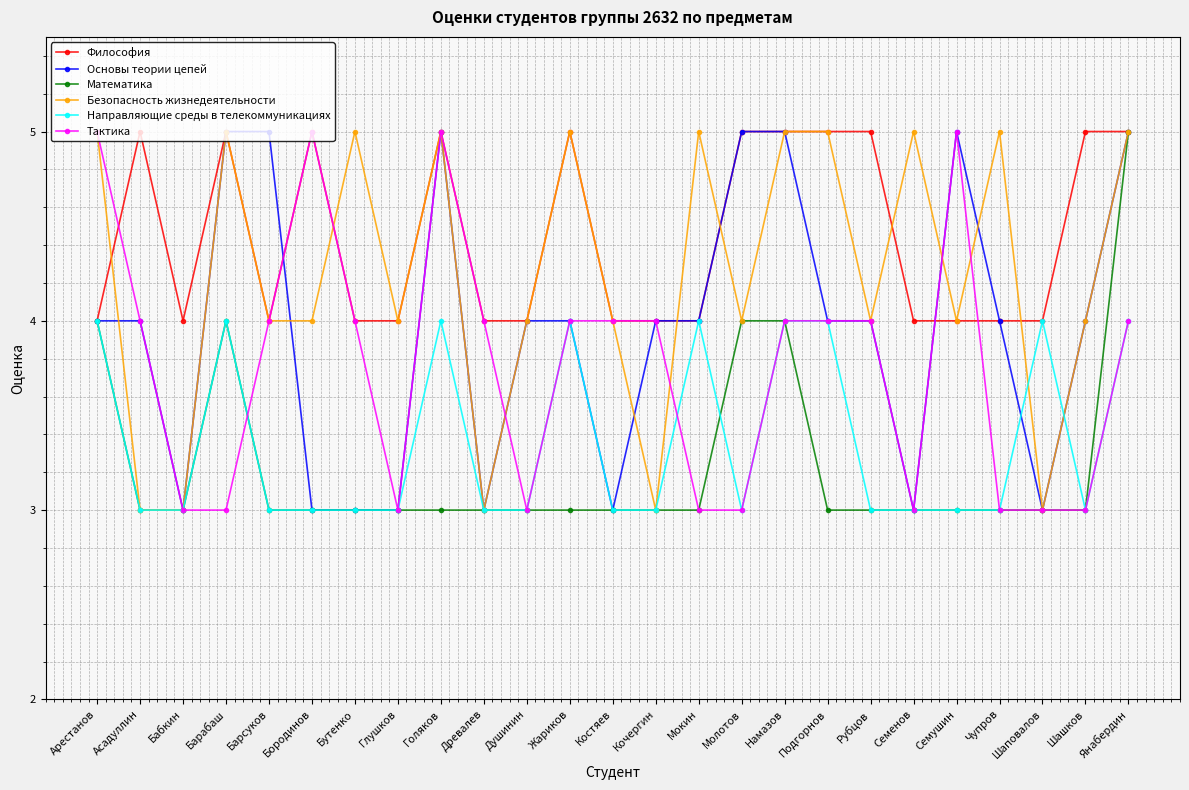

What is the label of the 25th point from the right?

Арестанов